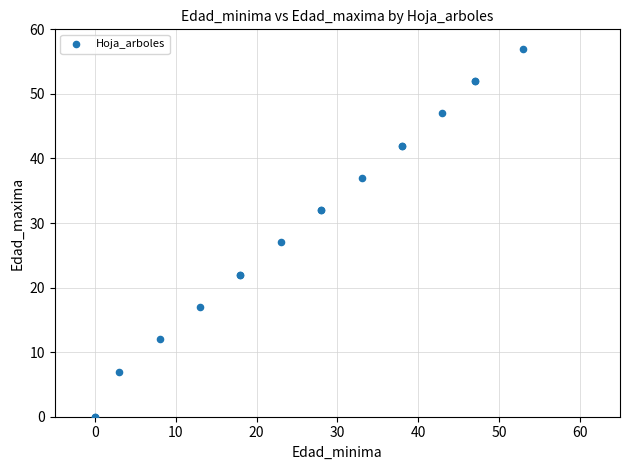

What Y value in the scatter plot is closest to 28?

27